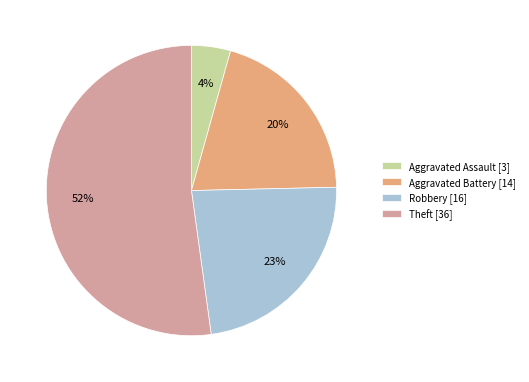

What is the smallest slice in the pie chart?

Aggravated Assault